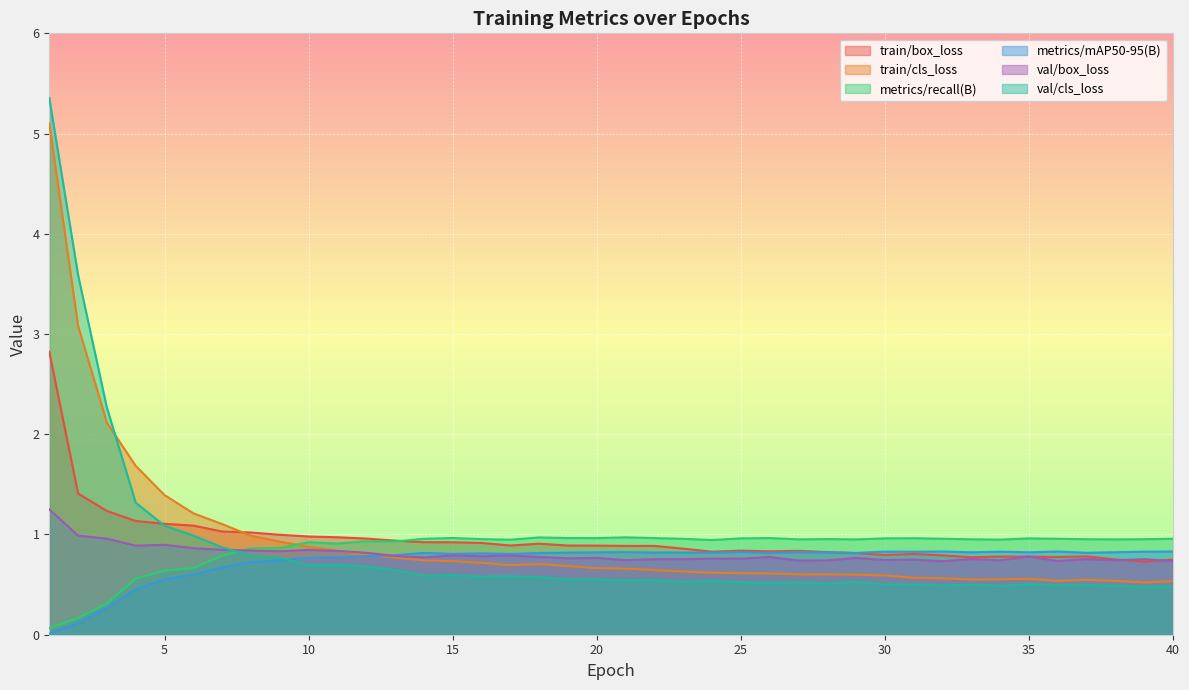

Rank the series at 12 from highest to lowest value.

train/box_loss, metrics/recall(B), val/box_loss, train/cls_loss, metrics/mAP50-95(B), val/cls_loss